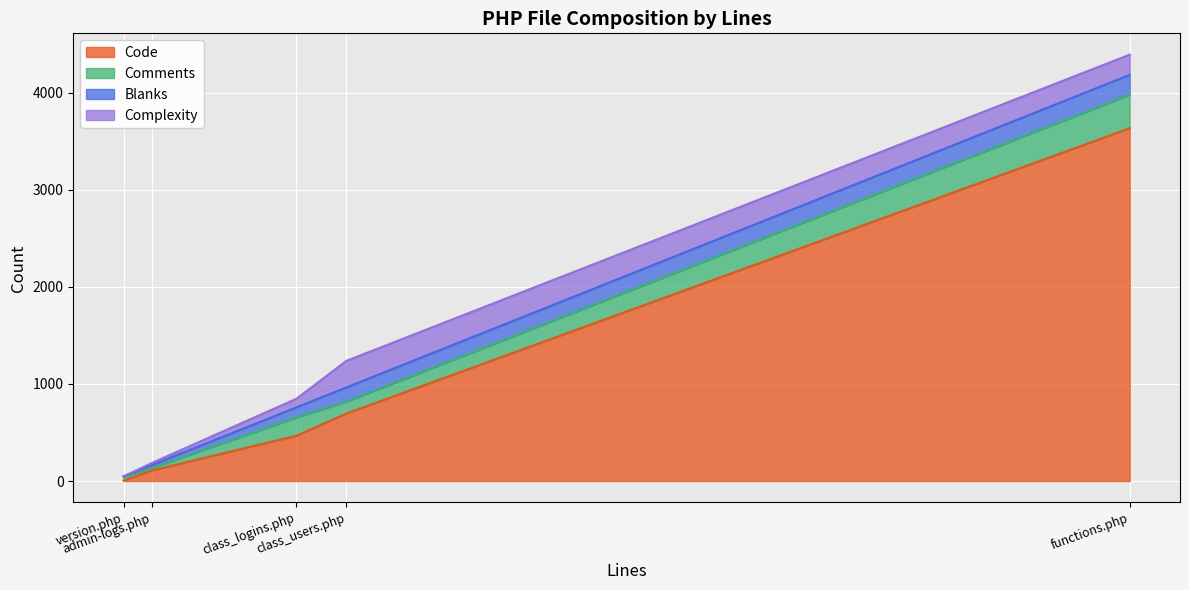

Which category has the lowest value in the Blanks series?

version.php